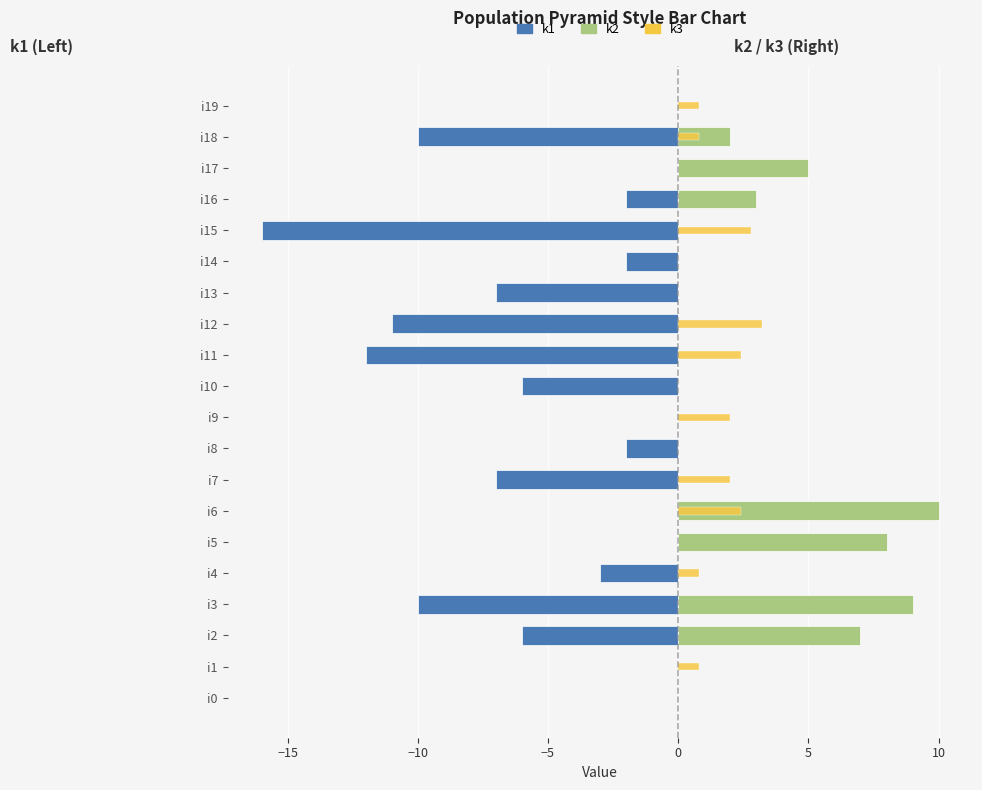

Which series has the widest spread of values?

k1